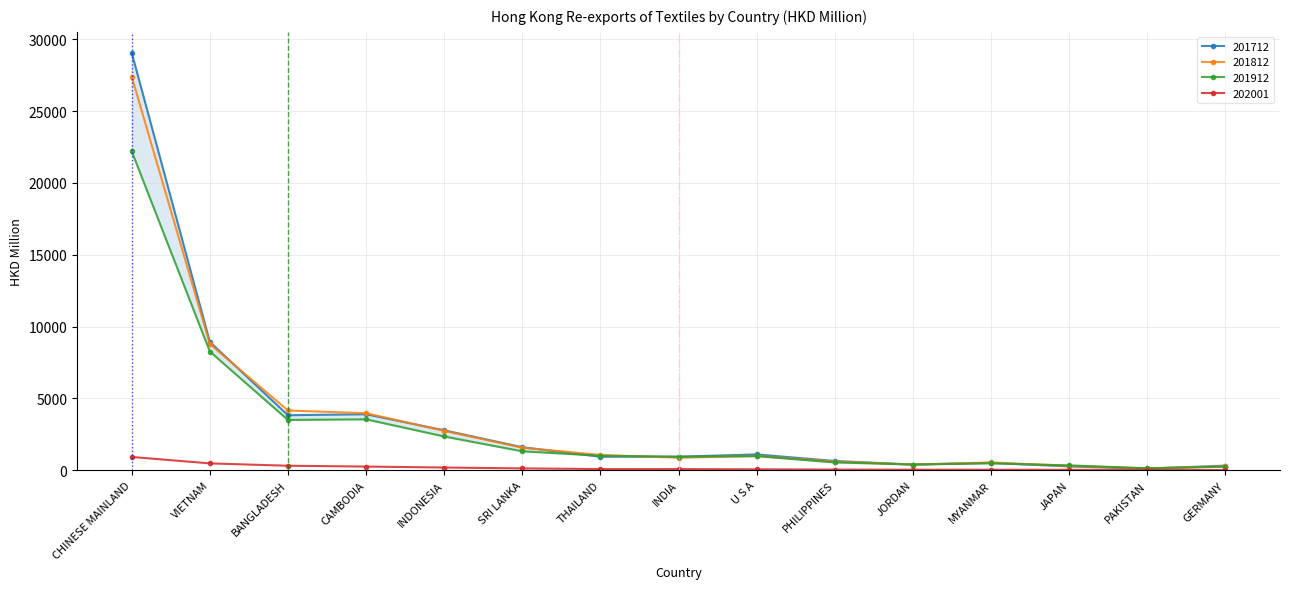

What is the total value across all series at VIETNAM?

26446.8